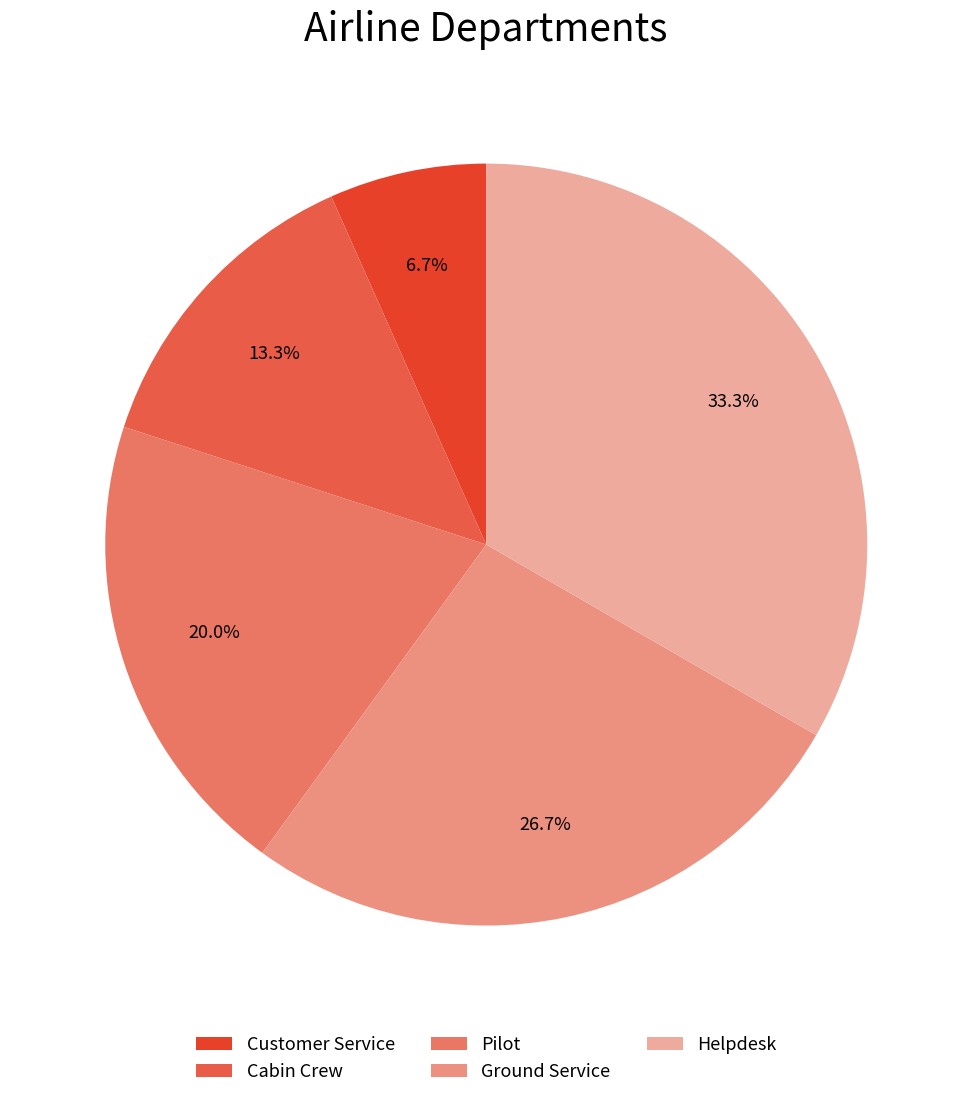

Count the number of slices in the pie.

5